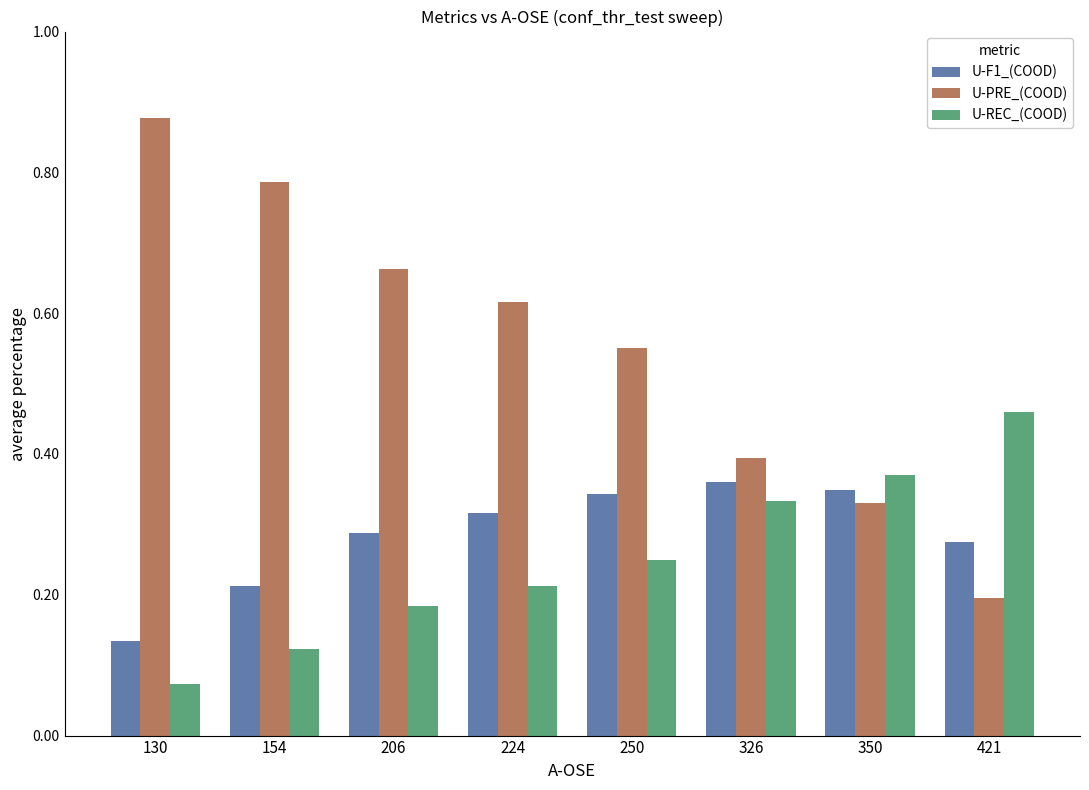

Count the U-REC_(COOD) values in the range 0 to 1.

8